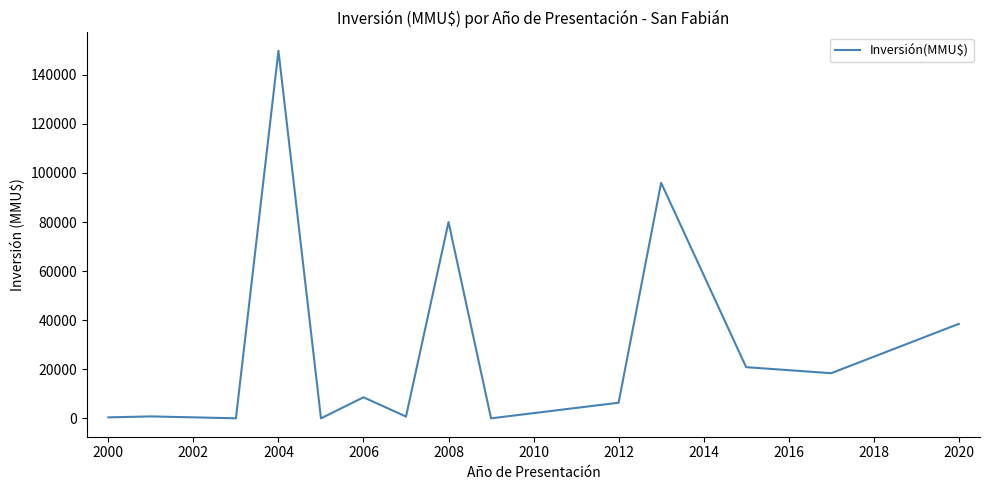

What is the difference between the maximum and minimum values?

149800